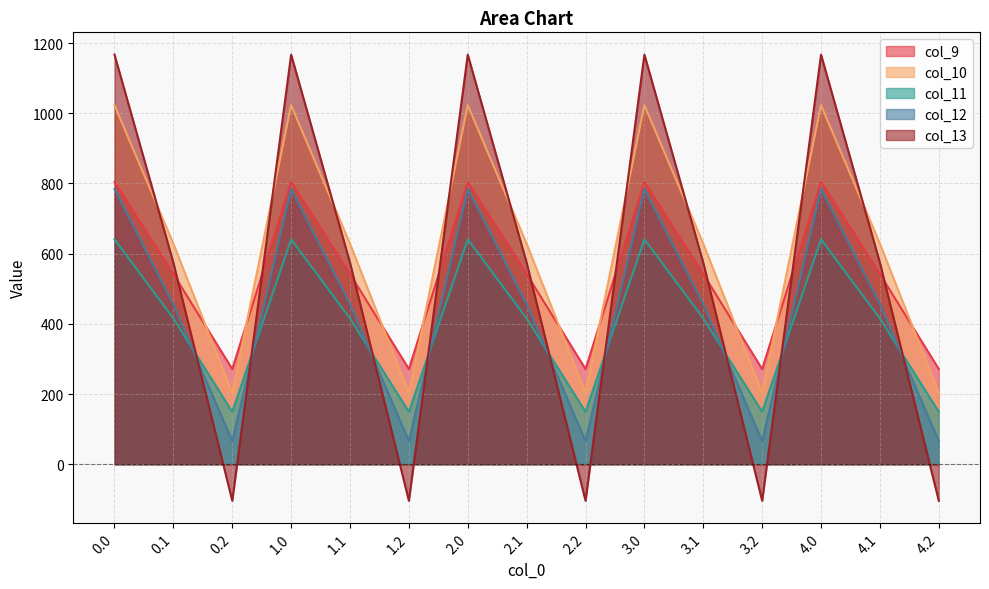

True or false: col_10 and col_9 intersect in this chart.

True